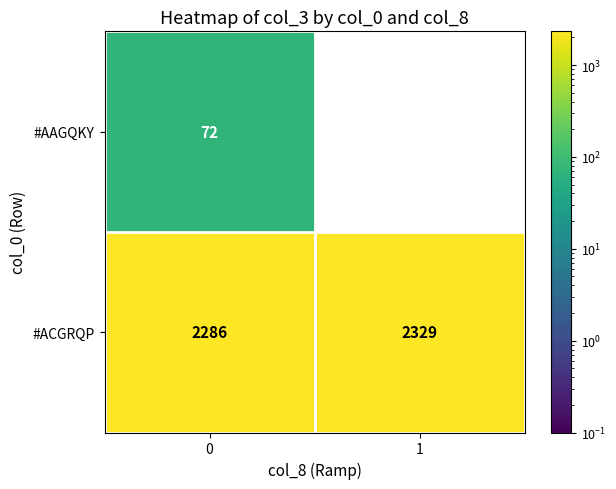

At which category does the chart reach its peak across all series?

1